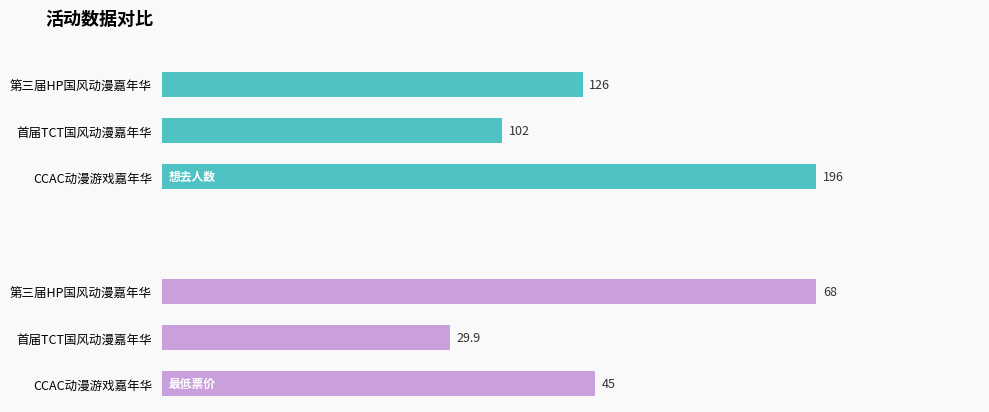

Rank the series at CCAC动漫游戏嘉年华 from lowest to highest value.

最低票价, 想去人数